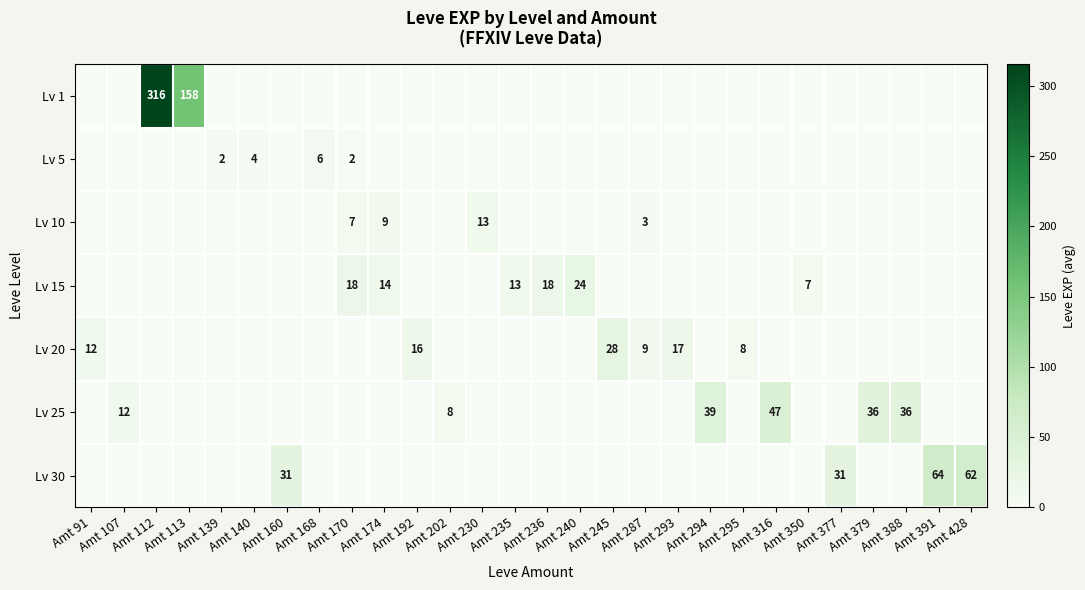

What is the difference between the highest and lowest values at Amt 230?

13.0